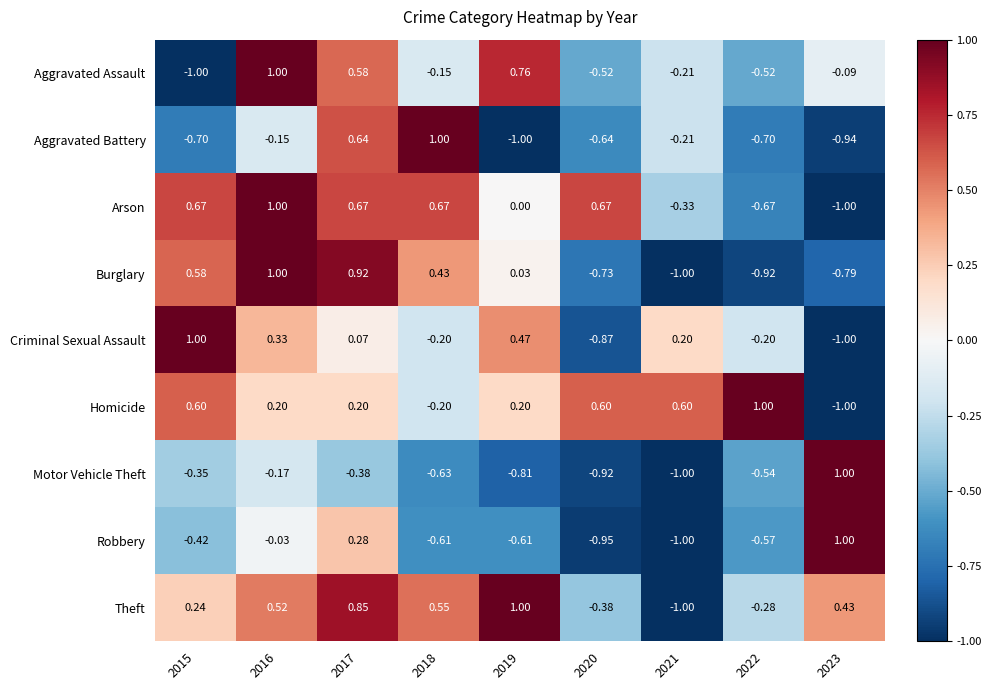

How many data points does each series have?

9